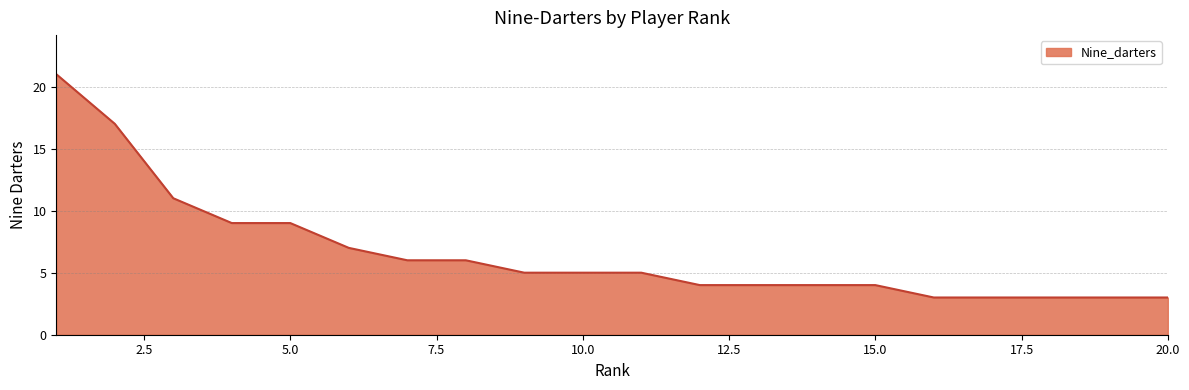

Does the chart display data point markers on the line(s)?

No